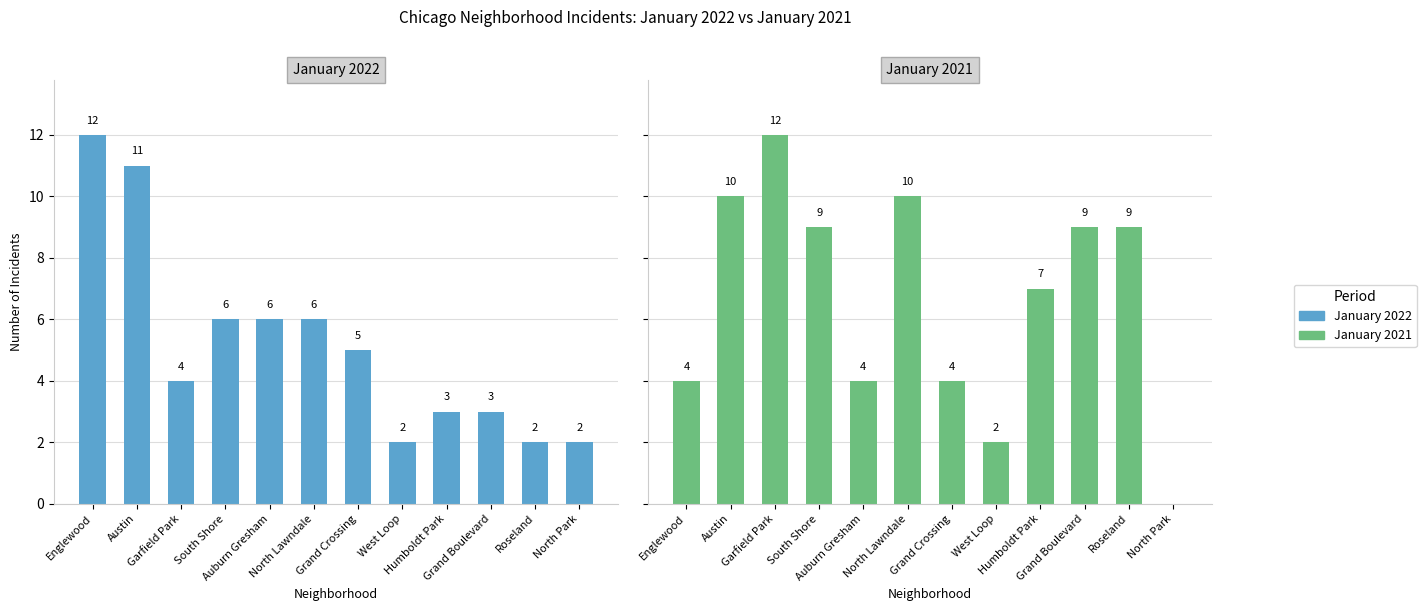

Which category has the highest value across all series?

Englewood